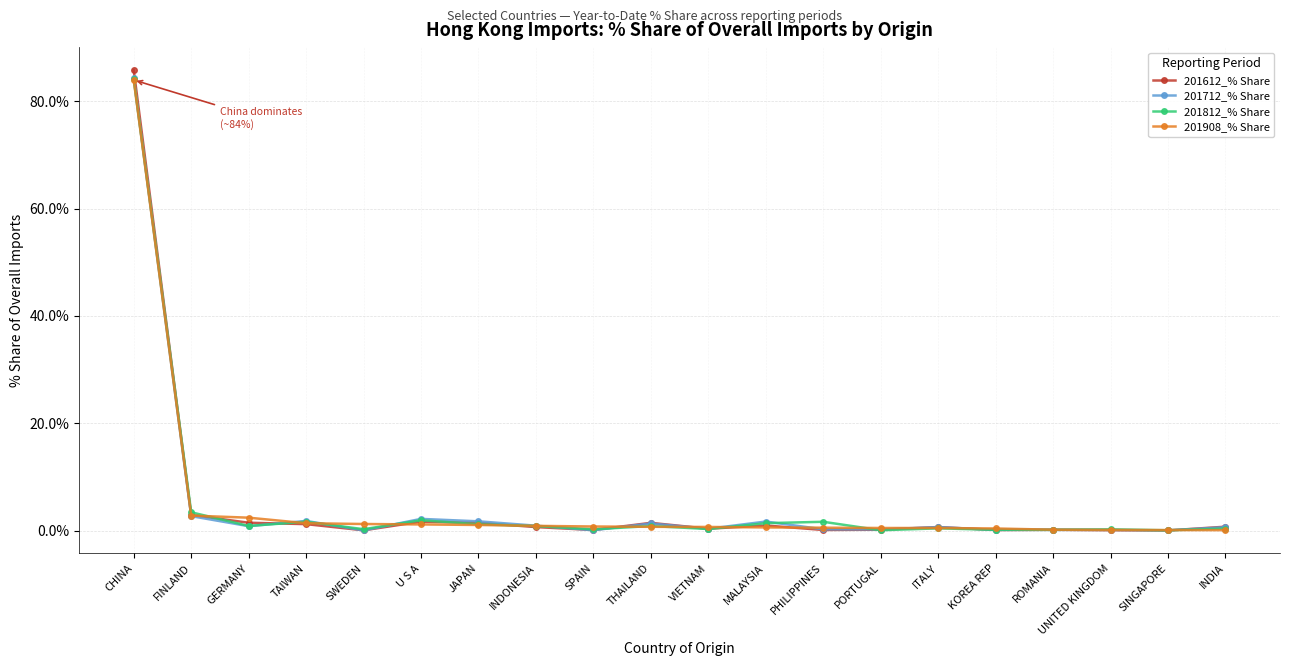

At how many categories does at least one series exceed 80?

1